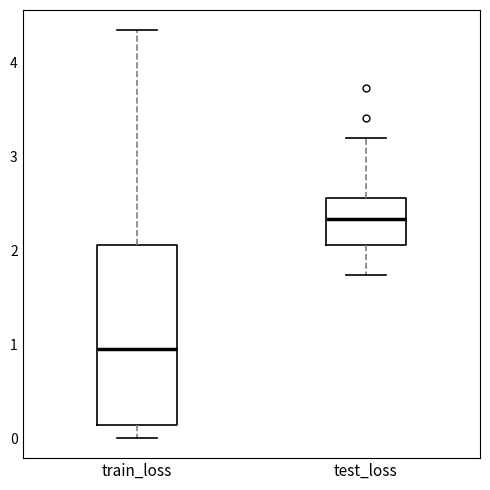

Which box's median line is the lowest?

train_loss